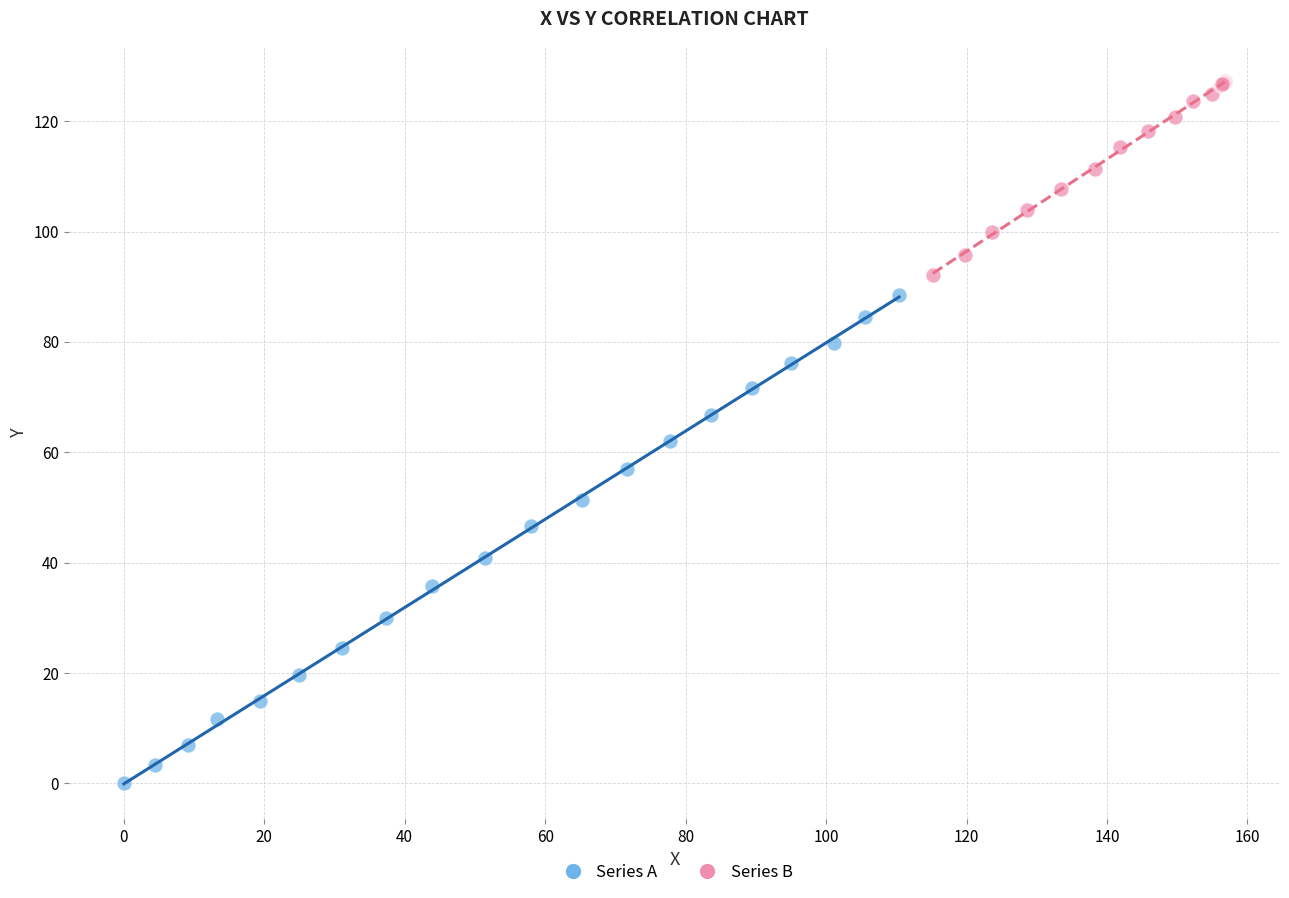

What are all the series names shown in the legend?

Series A, Series B